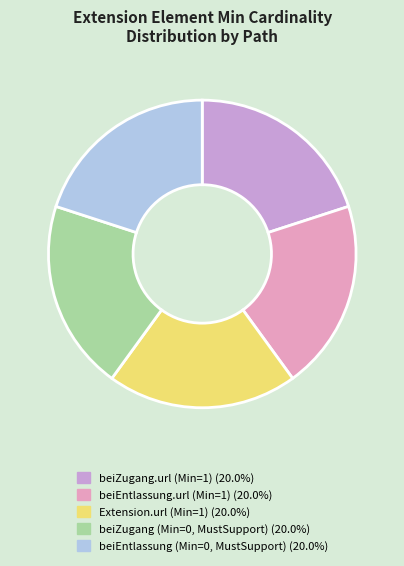

Is there any slice that represents more than half of the pie?

No